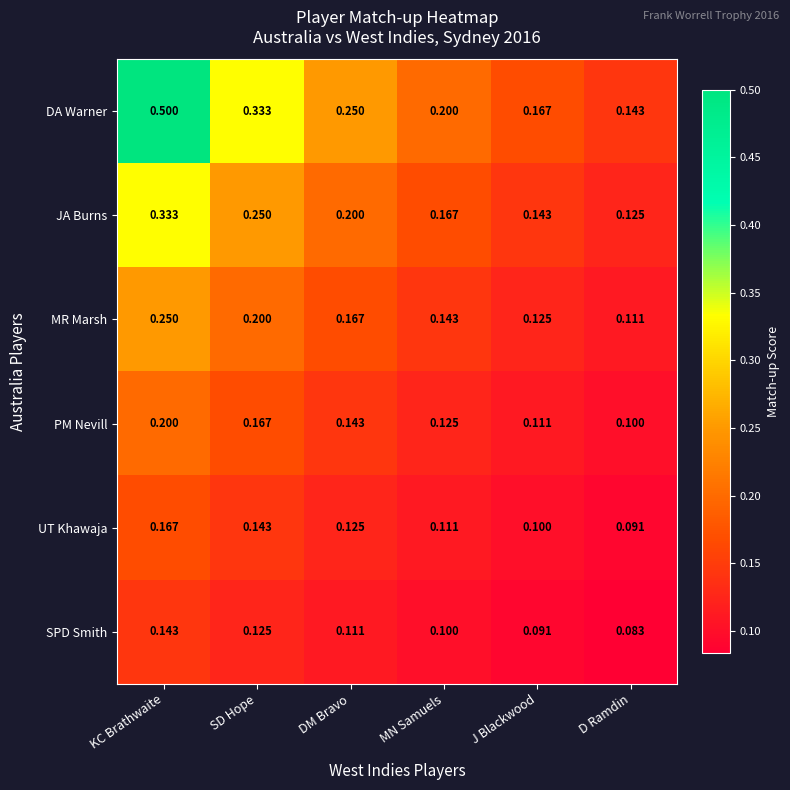

List the labels in order of PM Nevill value, smallest first.

D Ramdin, J Blackwood, MN Samuels, DM Bravo, SD Hope, KC Brathwaite